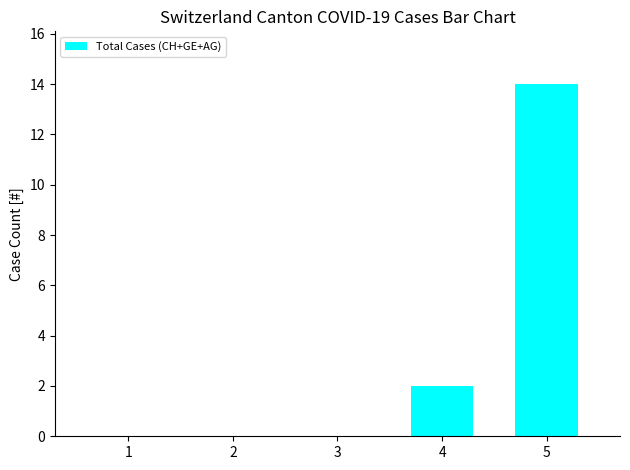

Where is the data nearest to the value 7?

4